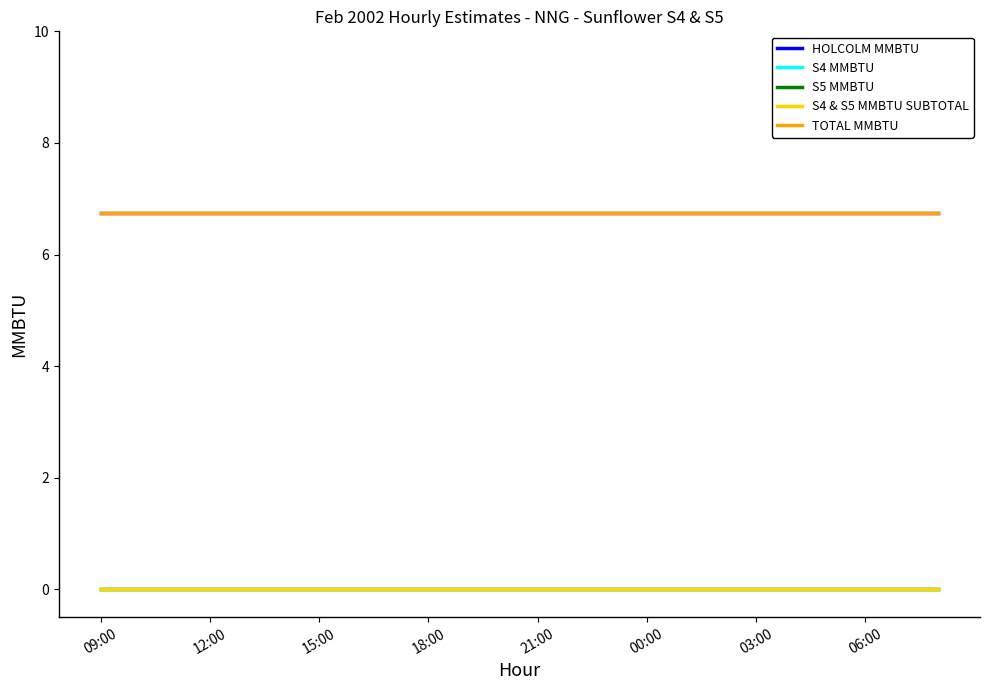

Does the chart display data point markers on the line(s)?

No